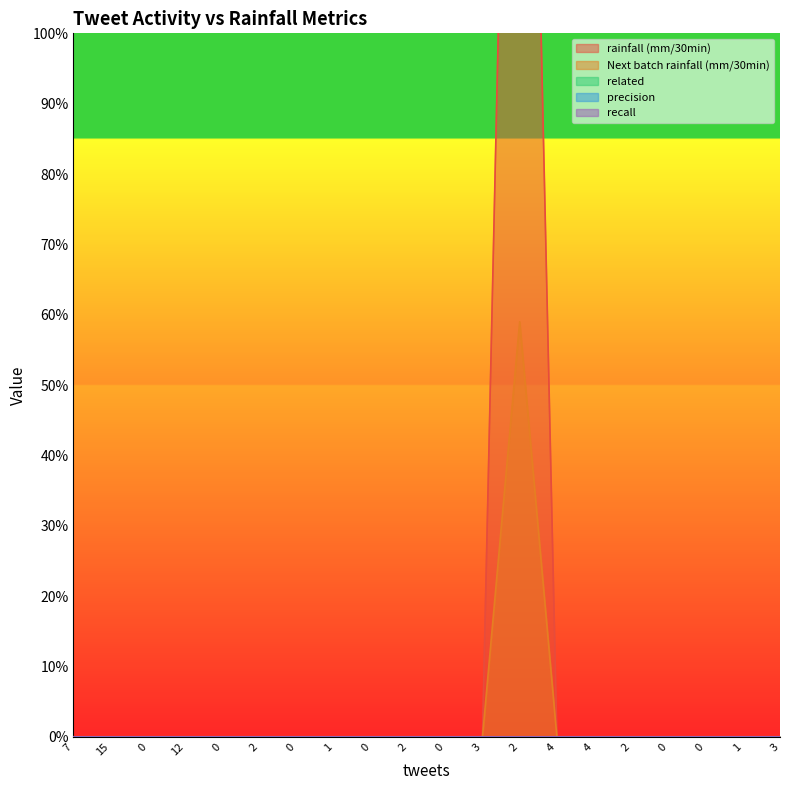

Which series has the largest range (max minus min)?

rainfall (mm/30min)